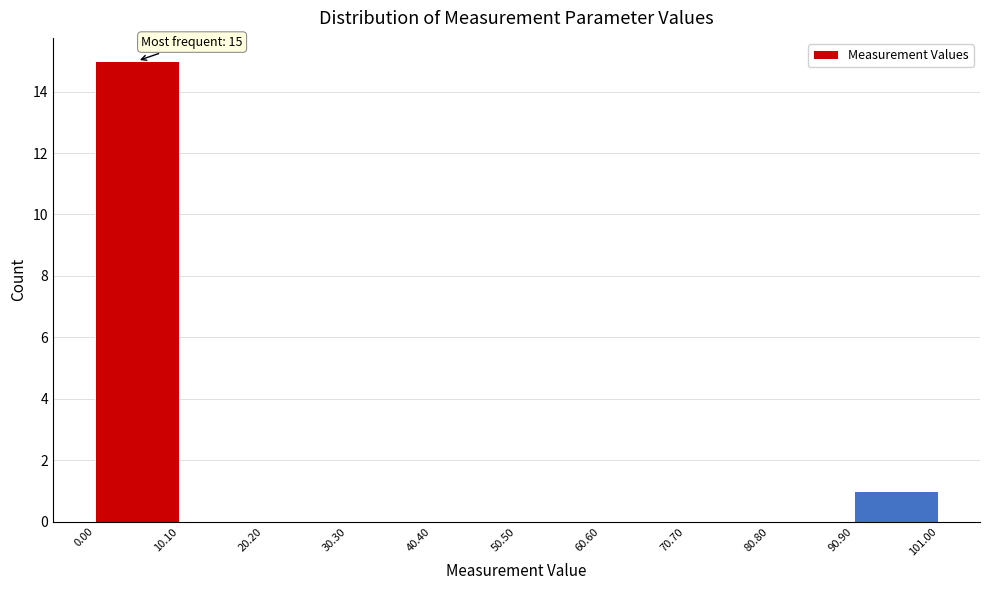

Over which range of the x-axis is the bar tallest?

0.00 to 10.10